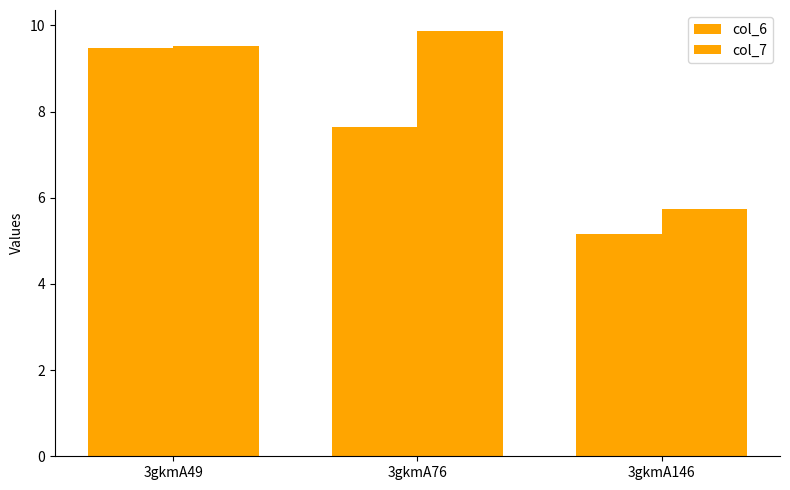

How many categories are shown in the chart?

3